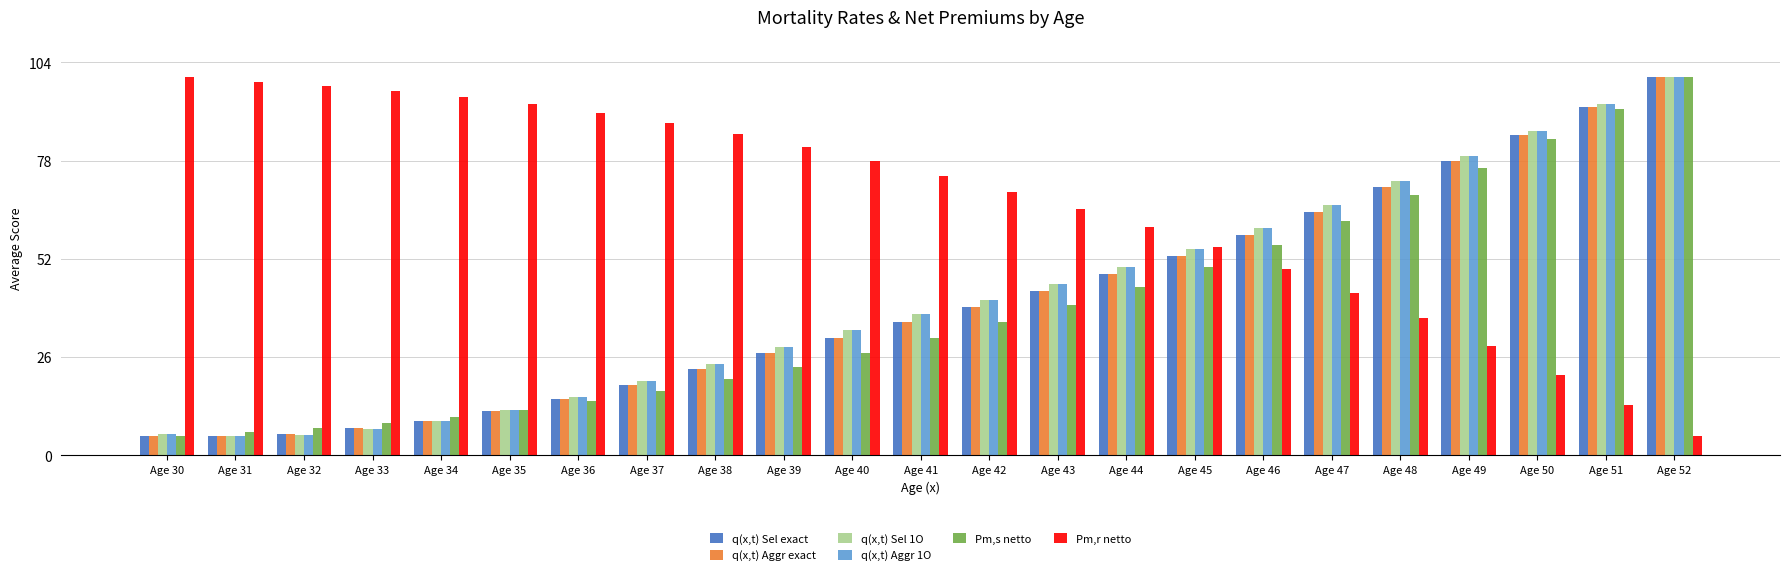

The value of Pm,s netto at Age 45 is 49.8. True or false?

True